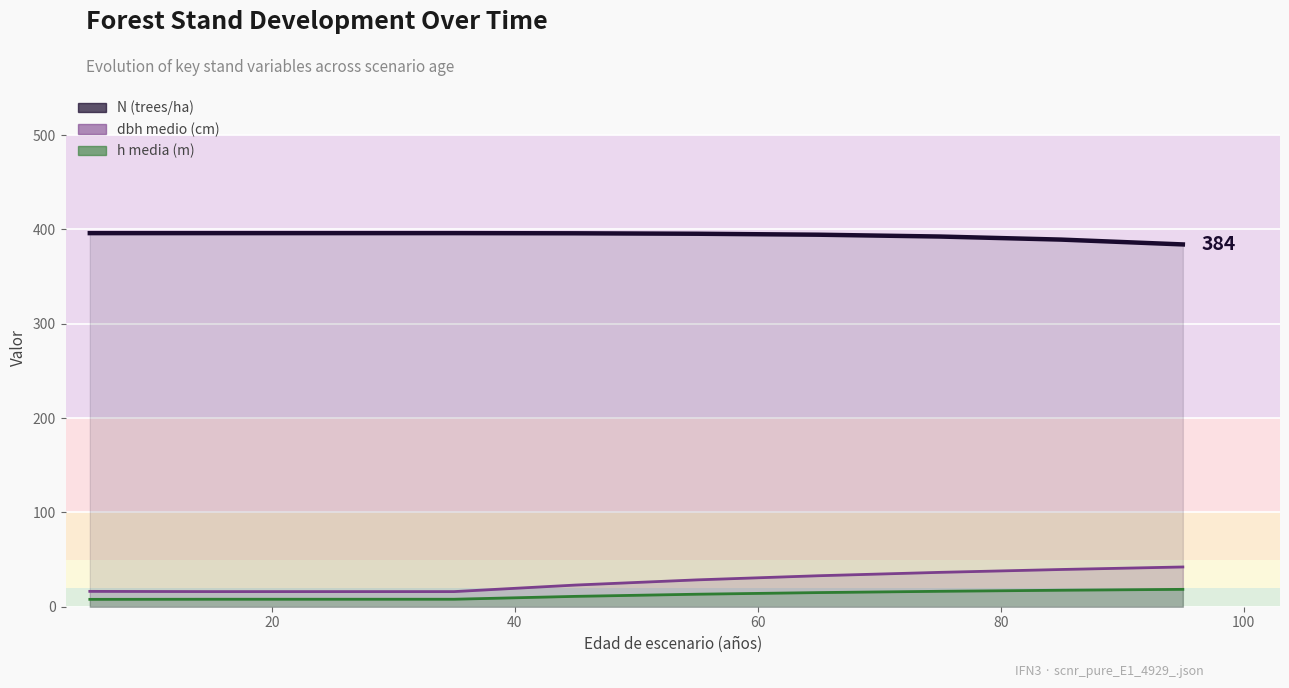

Reading left to right, list all the values displayed in this chart.

N (trees/ha): 396.1	396.1	396.1	396.1	395.9	395.5	394.4	392.5	389.2	384.1
dbh medio (cm): 16.3	16.0	16.0	16.0	23.0	28.5	32.9	36.4	39.5	42.1
h media (m): 7.8	7.9	7.9	7.9	11.0	13.3	15.0	16.4	17.5	18.4